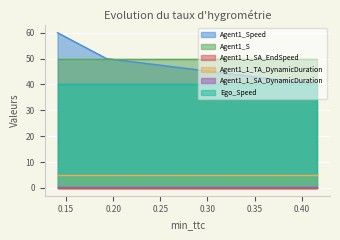

Between 0.41628230623122403 and 0.1407994144857442, which series saw the biggest shift?

Agent1_Speed